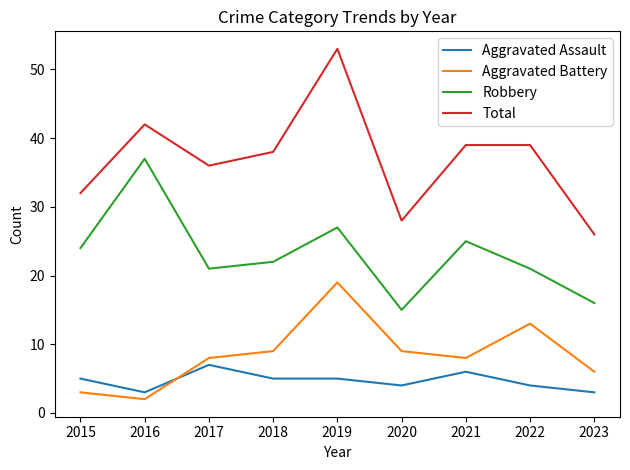

True or false: Robbery and Aggravated Assault cross at least once.

False